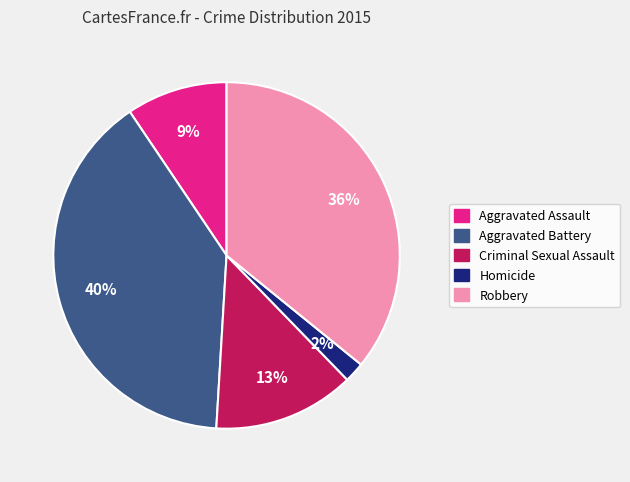

Is there any slice that represents more than half of the pie?

No